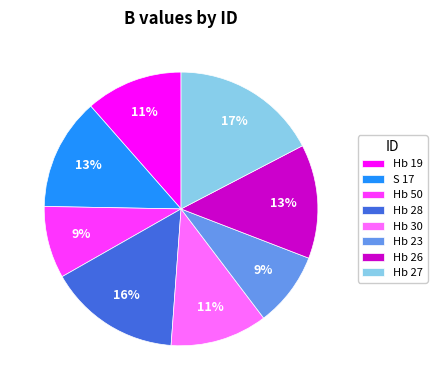

Between Hb 26 and Hb 23, which is larger?

Hb 26